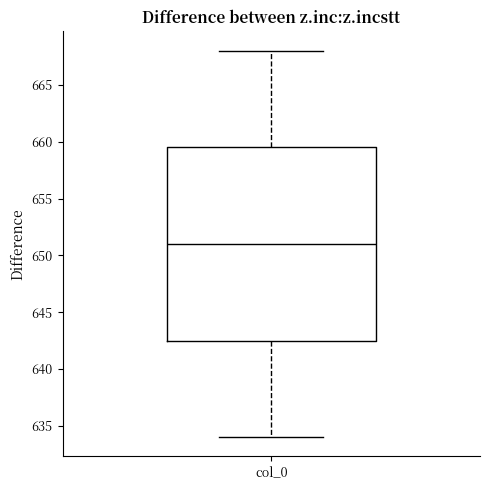

Transcribe this box plot: give where the median line is, the range the box spans, and where the two whiskers end, as read against the y-axis. The values are not printed on the chart, so give them approximately, as read against the axis.

median 651.0, box 642.5 to 659.5, whiskers 634.0 to 668.0